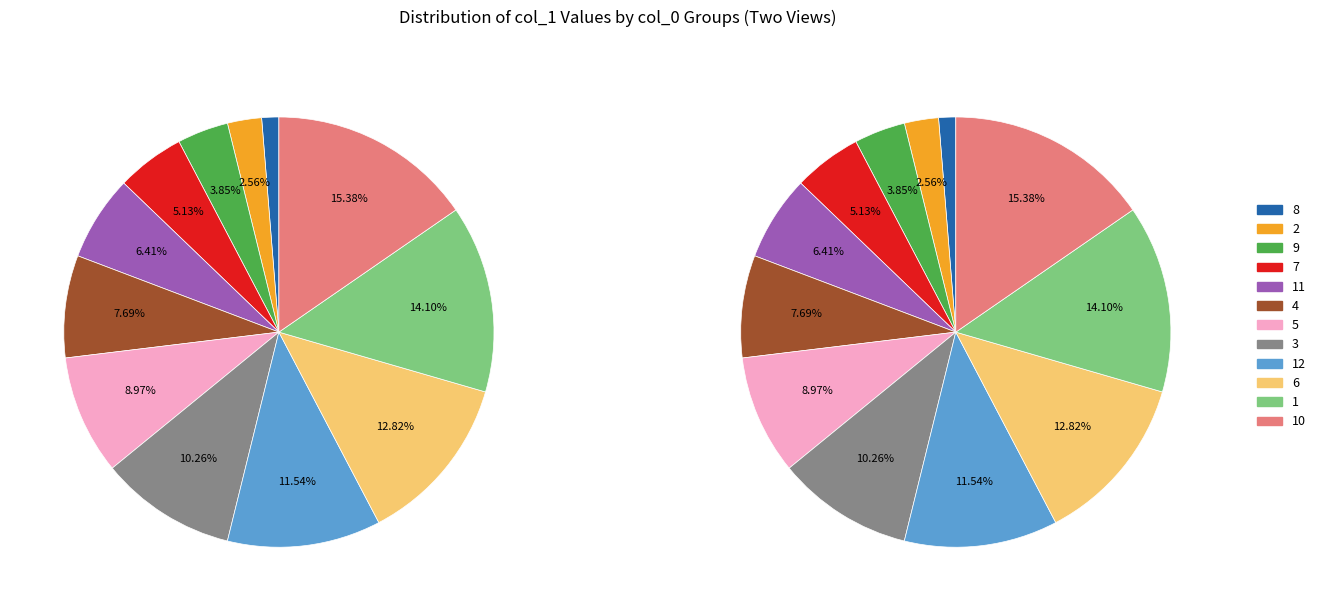

Which slice is the smallest?

8